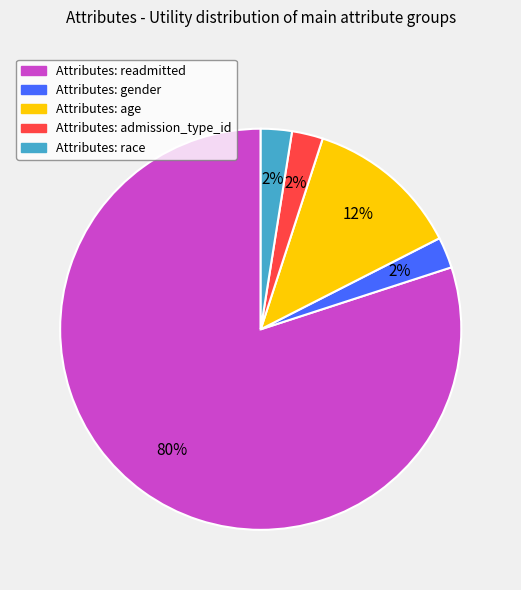

Which slice is the largest?

Attributes: readmitted